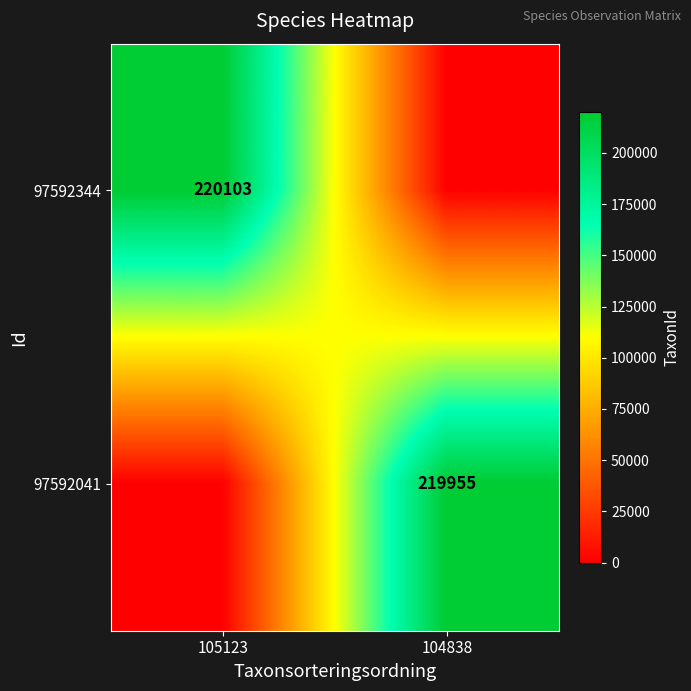

The value of 97592344 at 105123 is 220103. True or false?

True